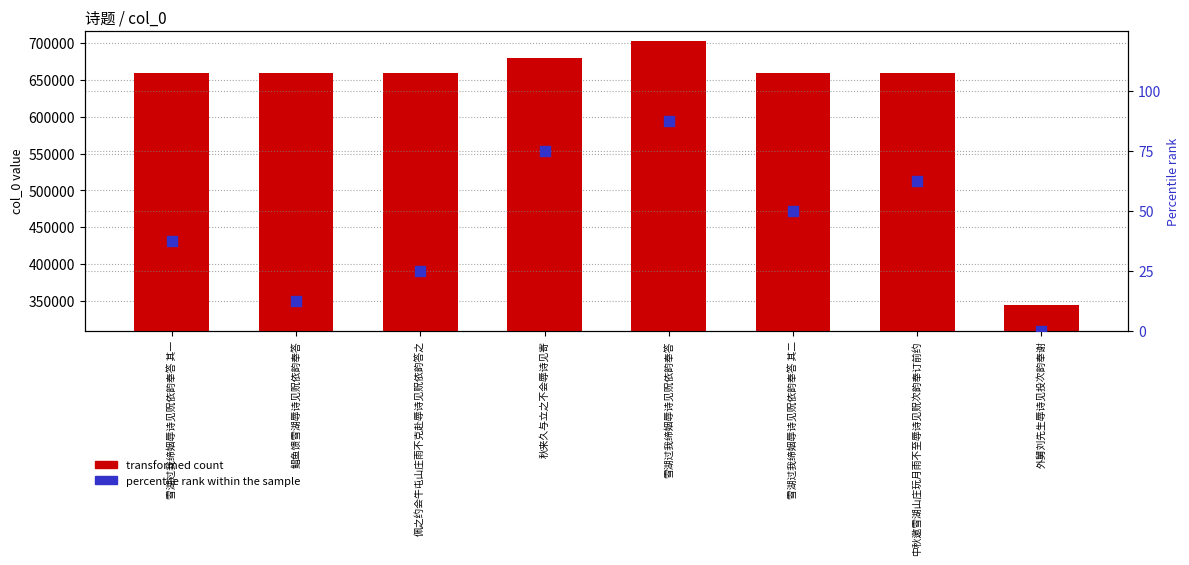

Which series reaches the minimum Y coordinate?

percentile rank within the sample